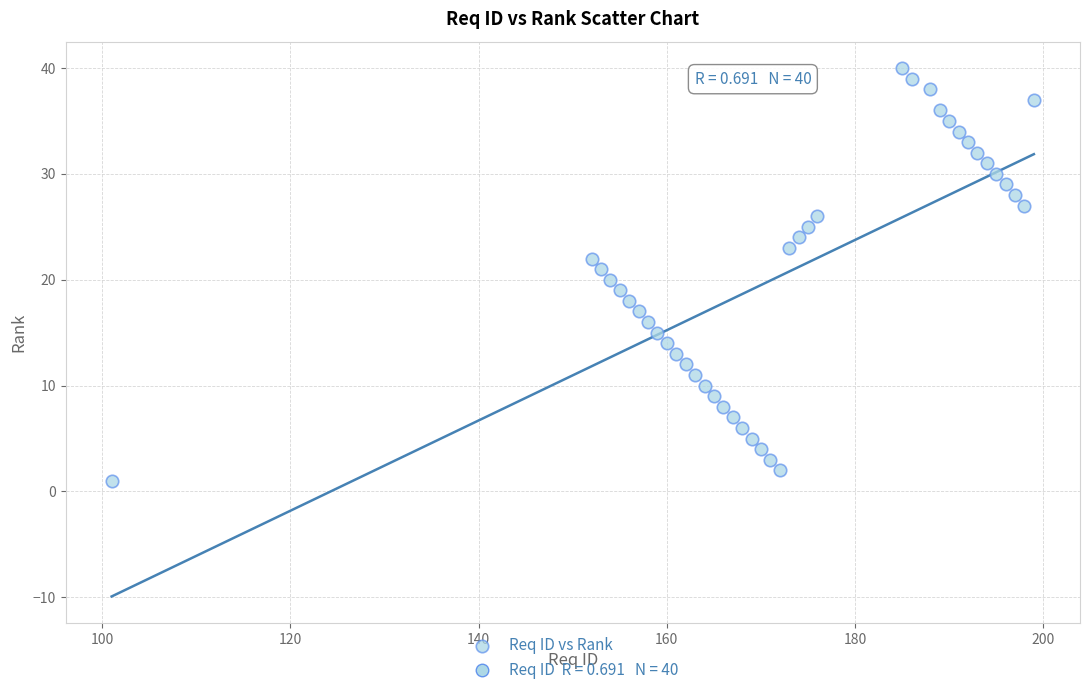

What is the range of Y values (max minus min)?

39